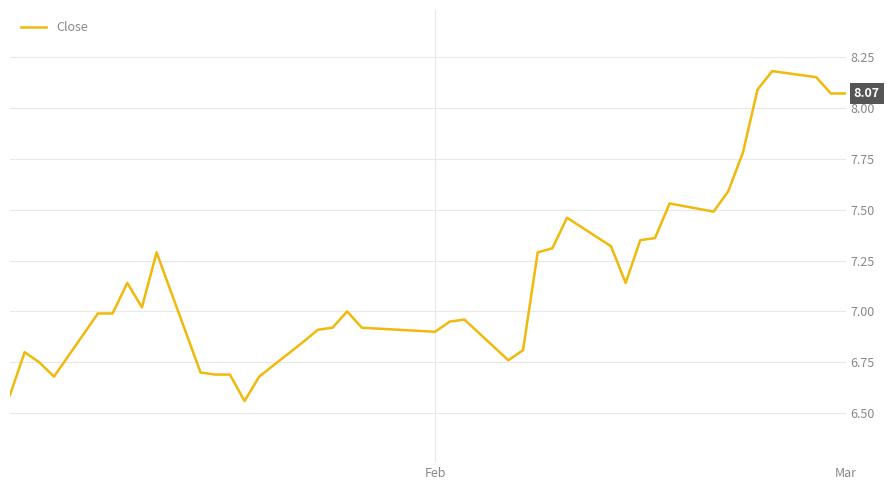

What is the difference between the maximum and minimum values?

1.6